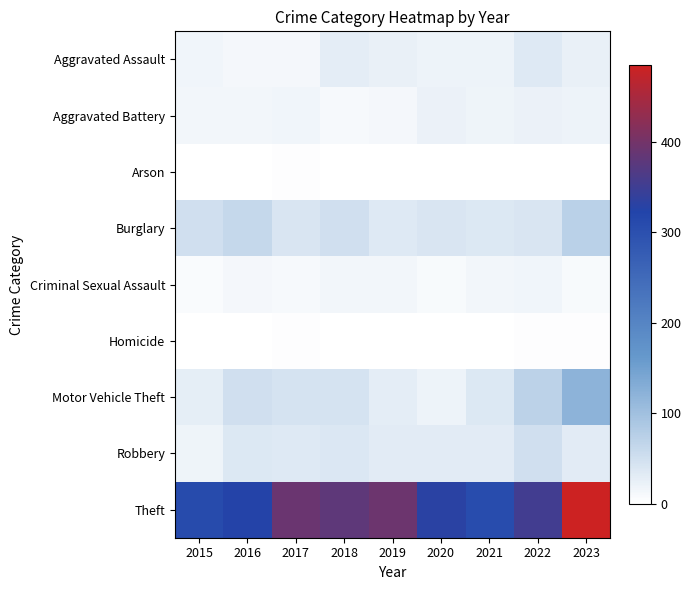

Count the number of categories in the chart.

9